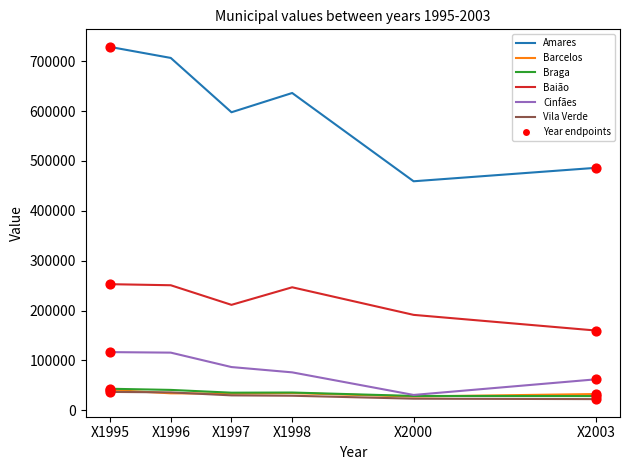

Which series has the largest total across all categories?

Amares